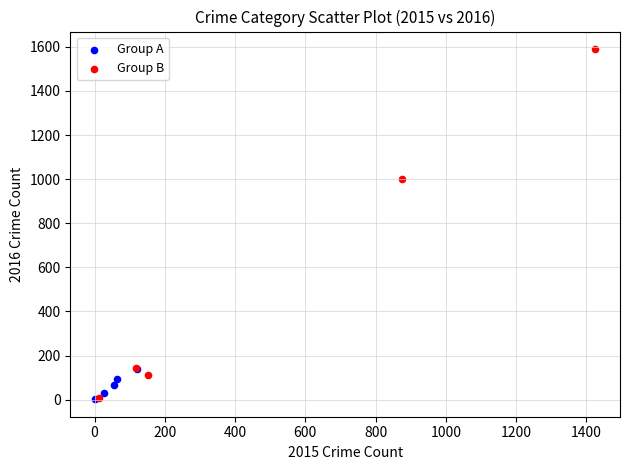

What are all the series names shown in the legend?

Group A, Group B